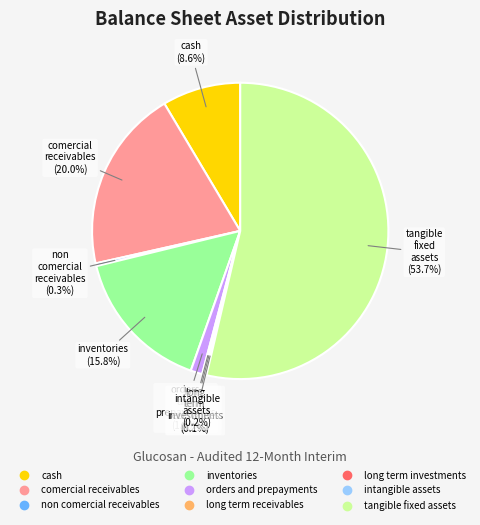

Does any single category account for the majority?

Yes